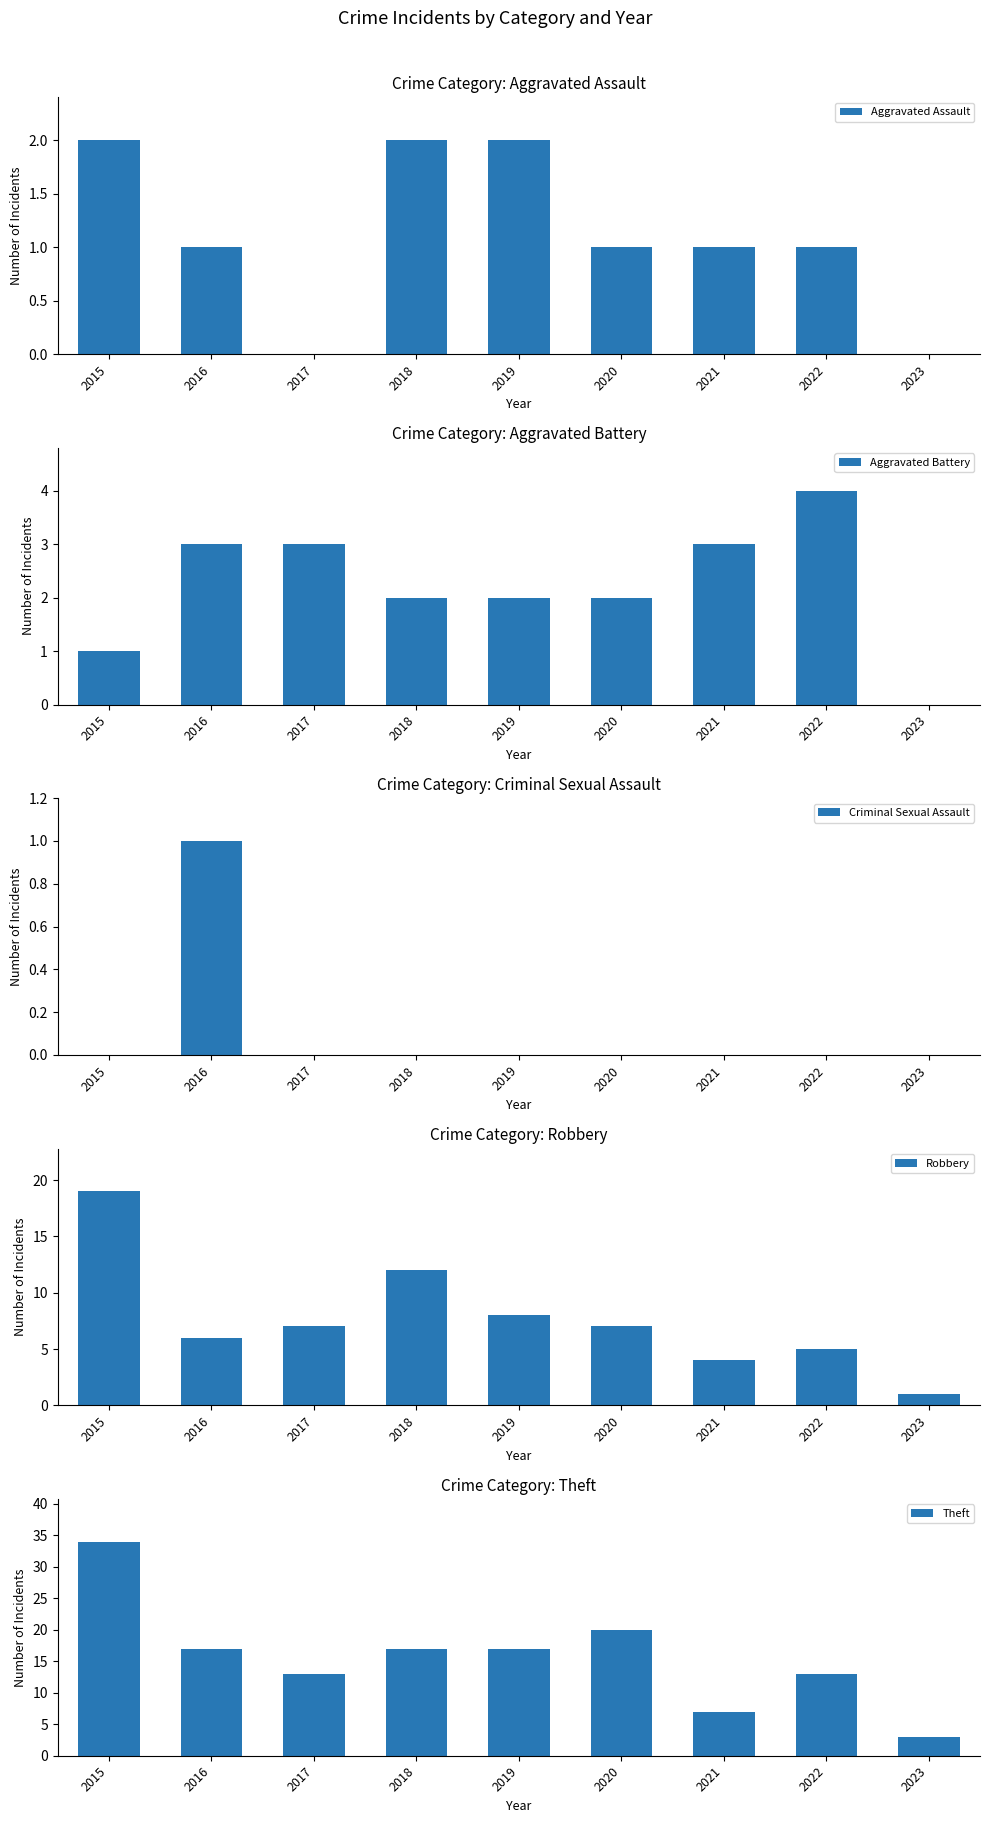

Which has a higher value, 2022 or 2017?

2022